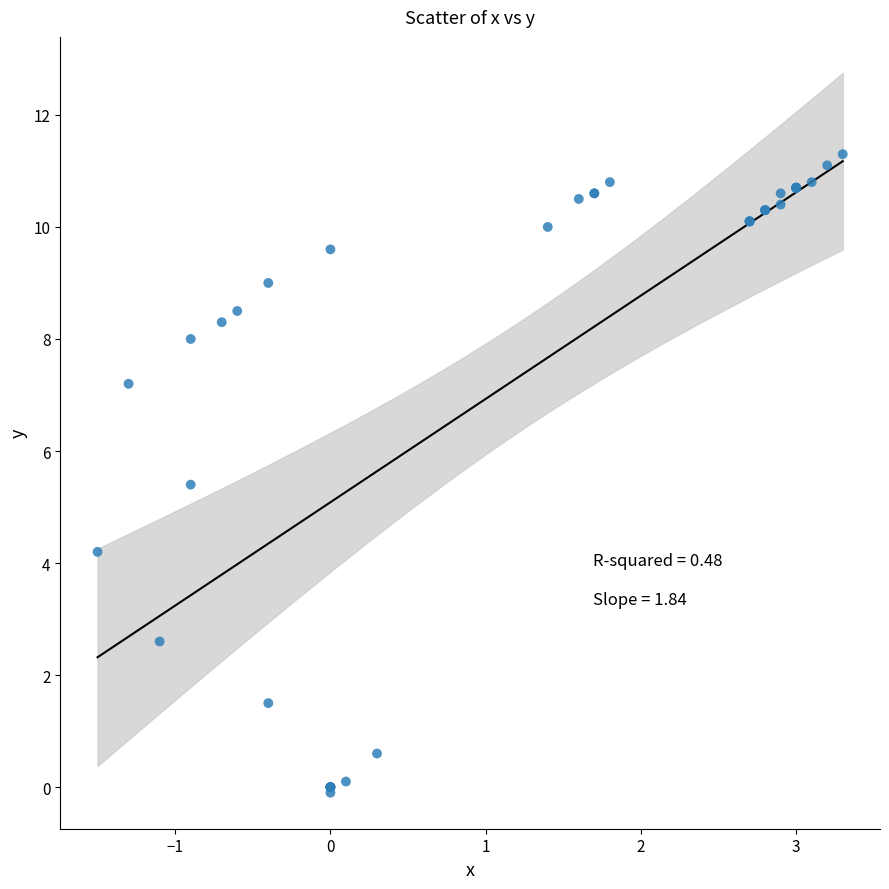

What Y value in the scatter plot is closest to 5?

5.4